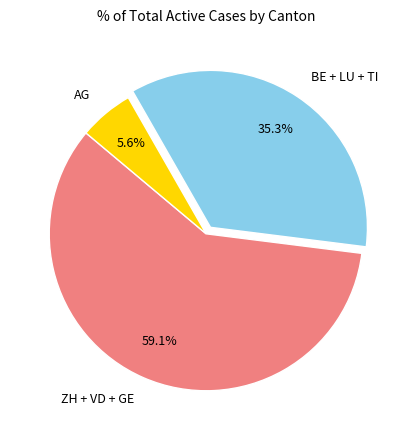

Which category has the smallest portion of the pie?

AG